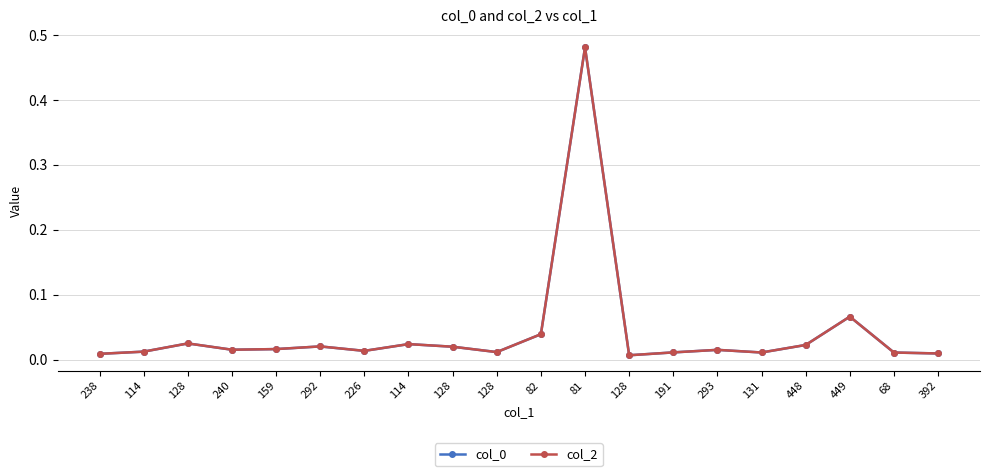

How many distinct data groups are displayed?

2